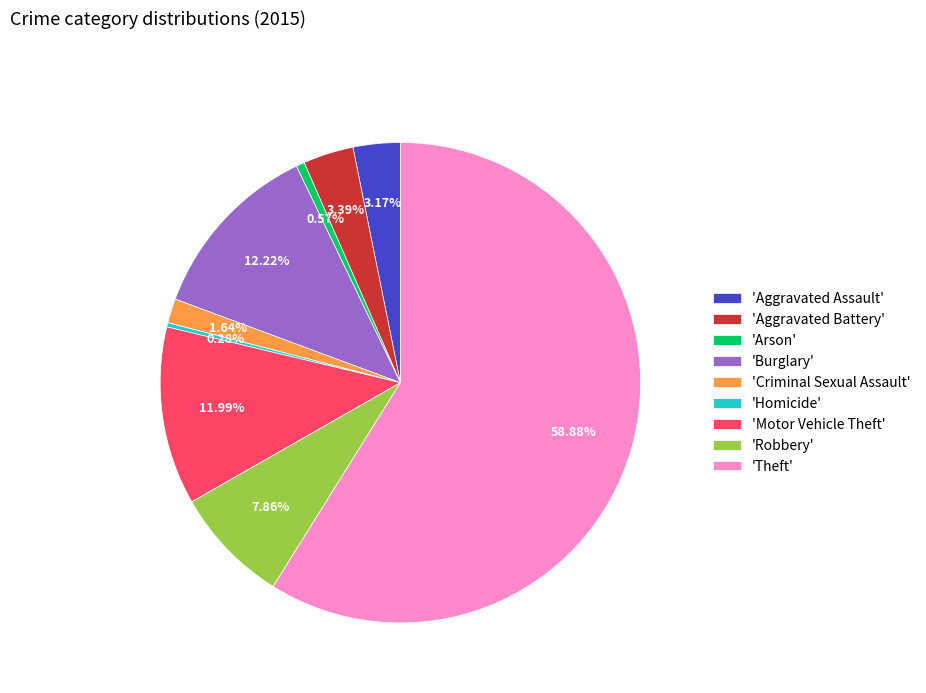

Is the sum of 'Robbery' and 'Burglary' greater than half?

No